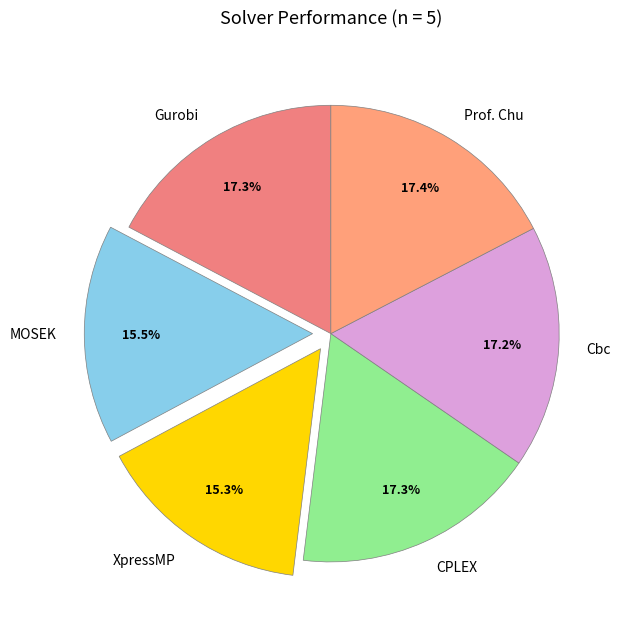

Is it true that Gurobi is 17% of the pie?

True